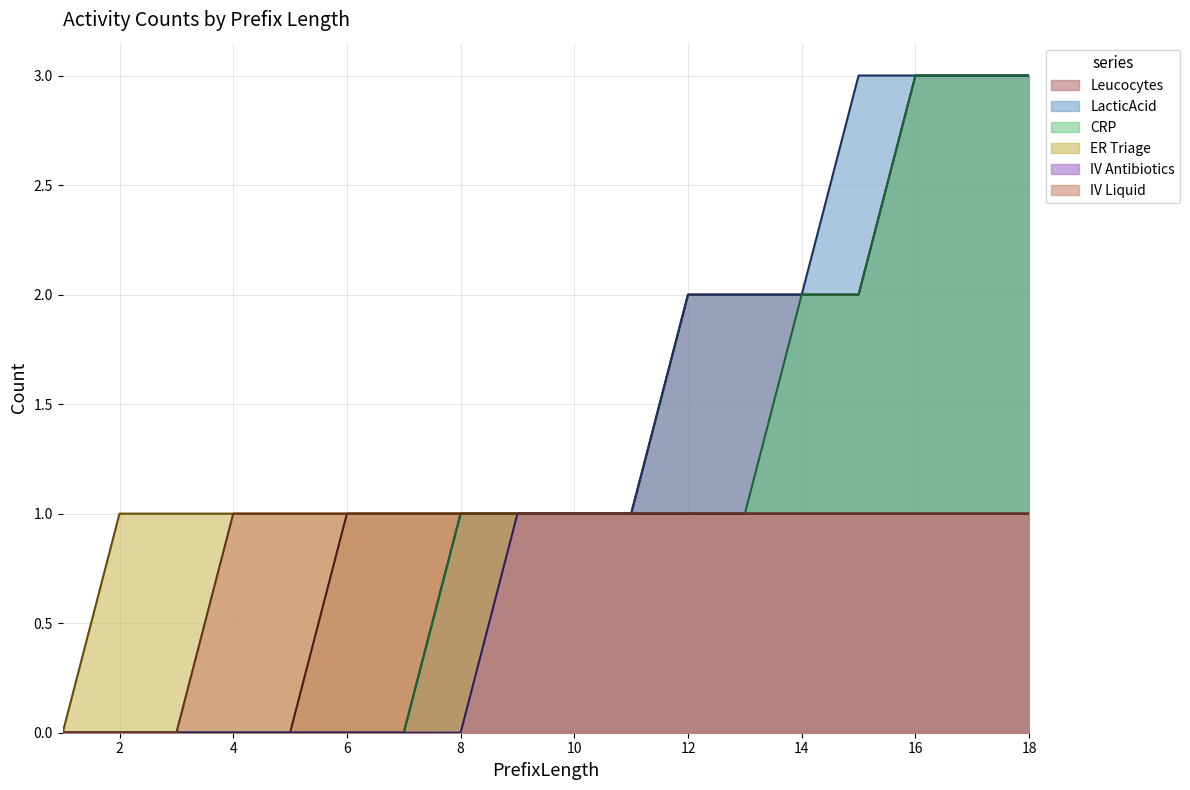

True or false: IV Antibiotics and Leucocytes intersect in this chart.

False